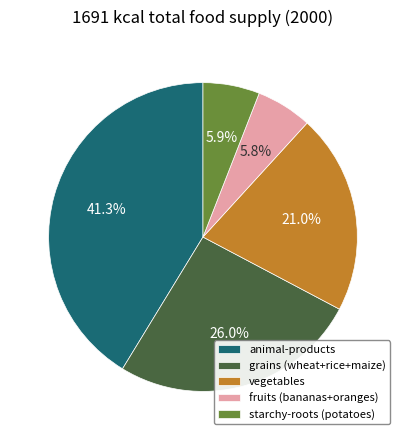

What percentage is NOT represented by starchy-roots (potatoes)?

94.1%